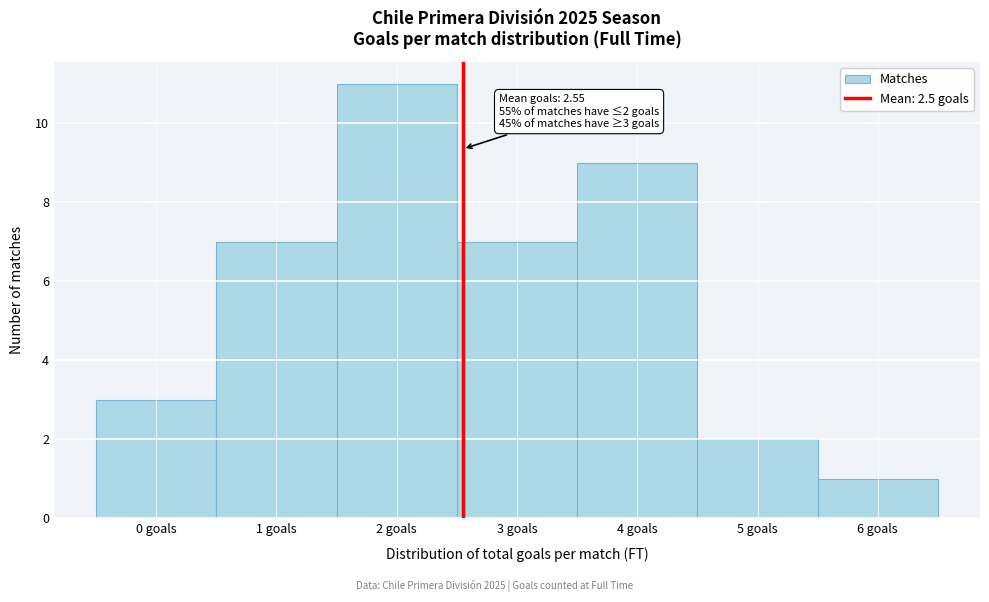

Over which range of the x-axis is the bar tallest?

1.5 to 2.5